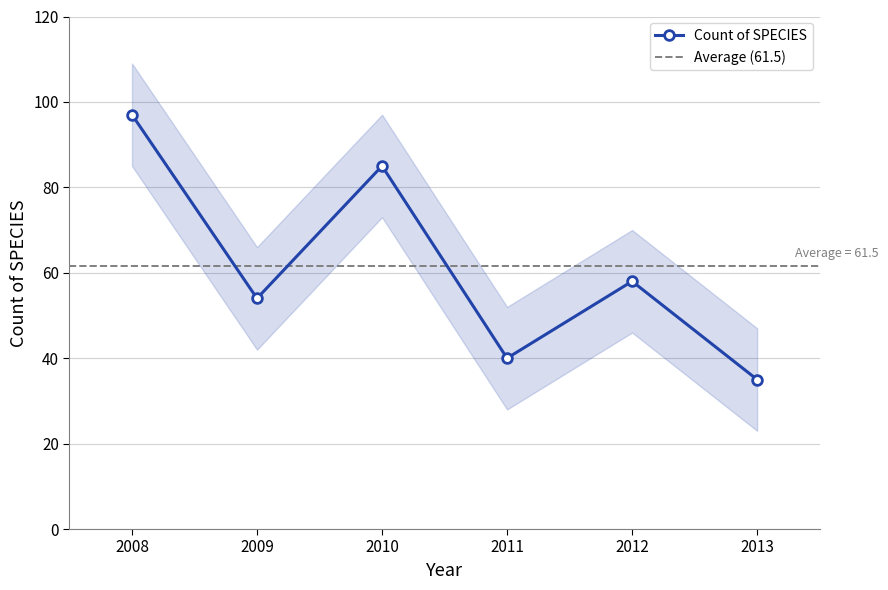

Between 2011 and 2009, which is larger?

2009